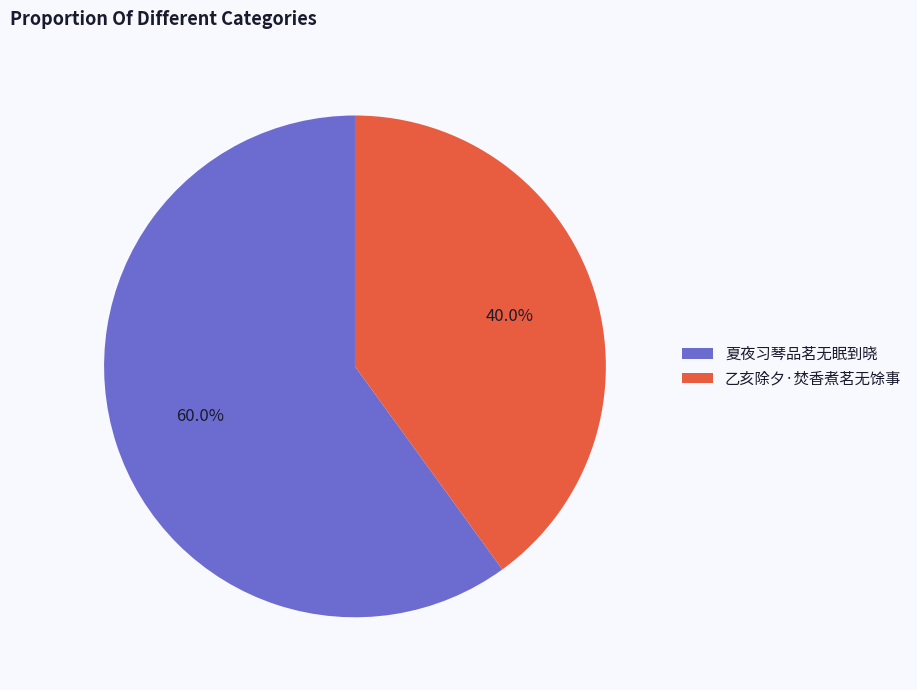

What is the largest slice in the pie chart?

夏夜习琴品茗无眠到晓